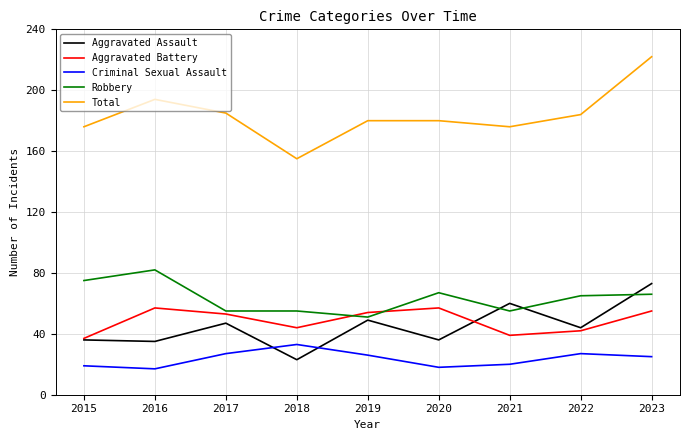

What is the minimum value shown in the chart?

17